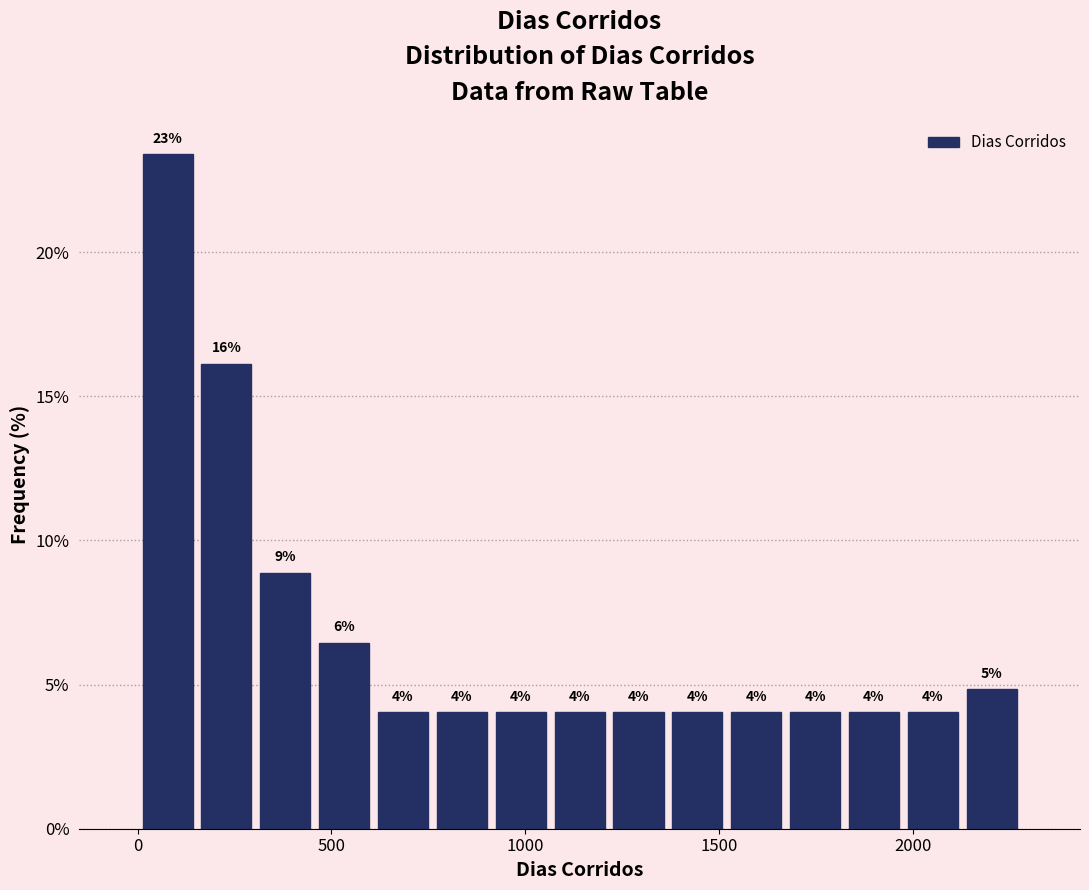

Read against the x-axis, roughly where is the centre of the tallest bar?

100